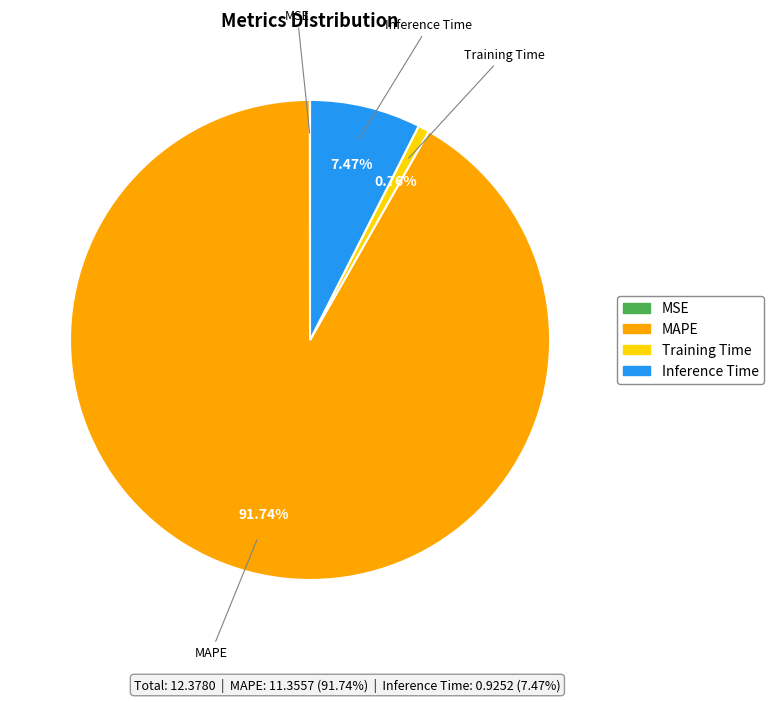

Which has a higher value, Training Time or MAPE?

MAPE